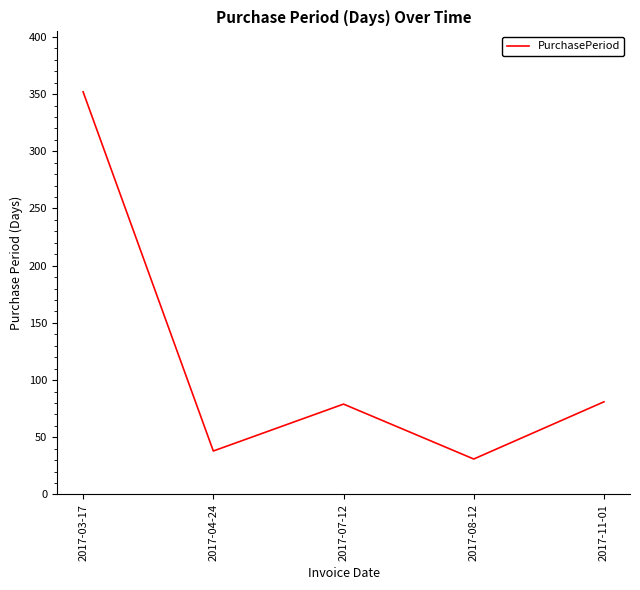

What is the greatest value displayed?

352